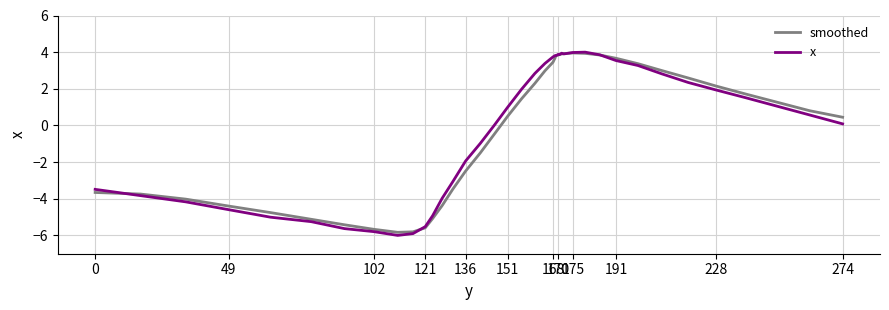

What is the lowest value of the x series?

-6.0